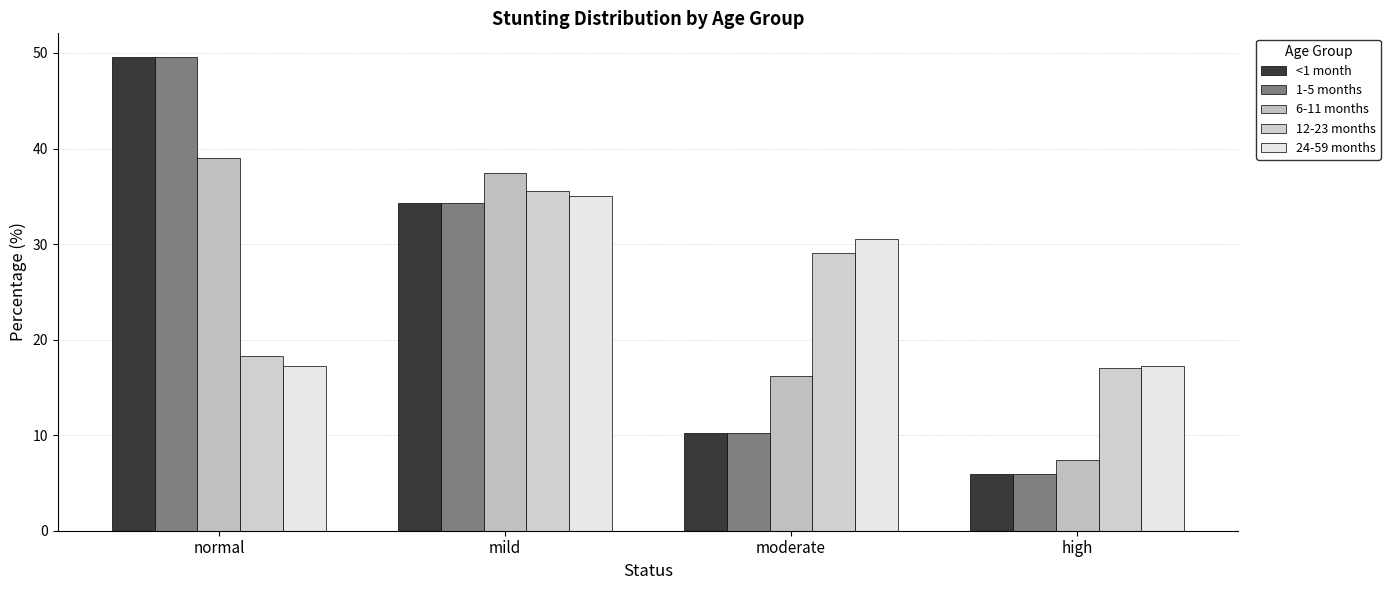

At which label does <1 month first exceed 34?

normal